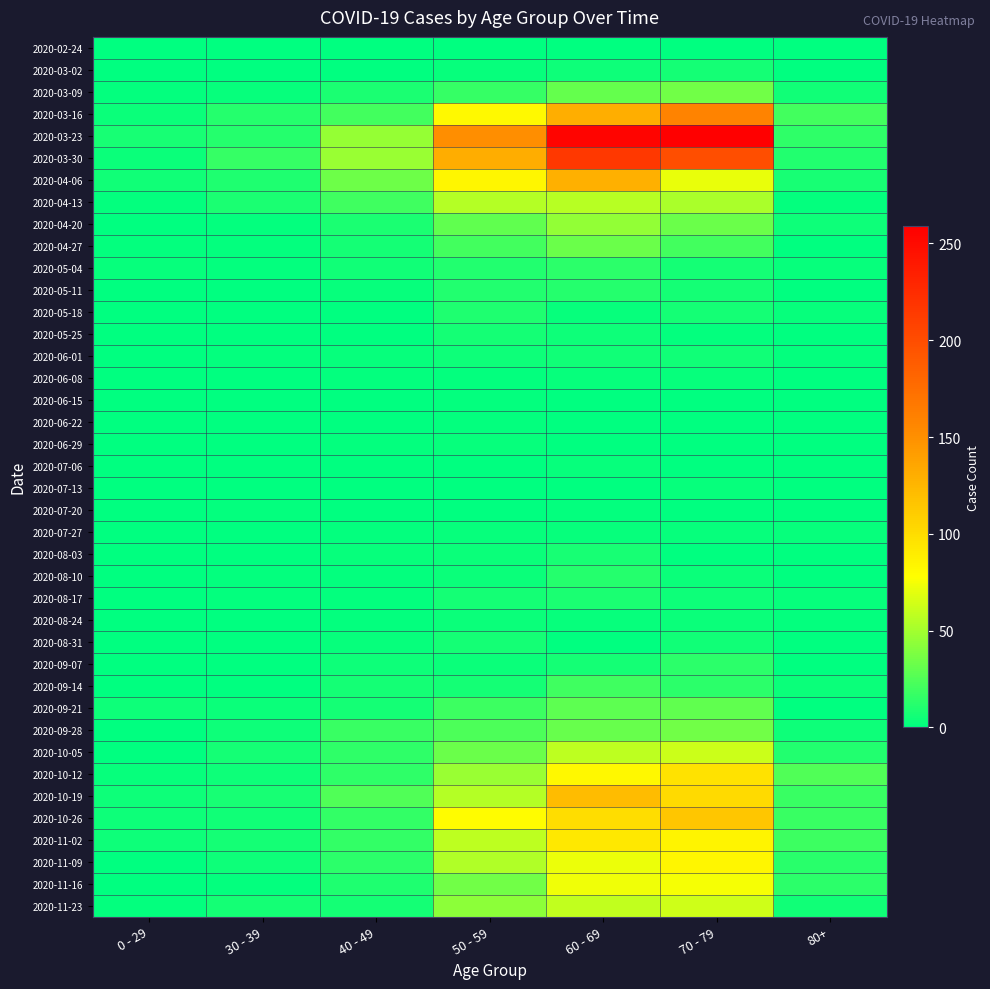

Reading left to right, transcribe all the data shown in this chart.

2020-02-24: 0 - 29=0	30 - 39=0	40 - 49=1	50 - 59=1	60 - 69=1	70 - 79=1	80+=0
2020-03-02: 0 - 29=0	30 - 39=1	40 - 49=1	50 - 59=3	60 - 69=5	70 - 79=7	80+=1
2020-03-09: 0 - 29=2	30 - 39=3	40 - 49=9	50 - 59=17	60 - 69=31	70 - 79=35	80+=6
2020-03-16: 0 - 29=4	30 - 39=12	40 - 49=21	50 - 59=81	60 - 69=130	70 - 79=158	80+=21
2020-03-23: 0 - 29=8	30 - 39=12	40 - 49=46	50 - 59=151	60 - 69=255	70 - 79=259	80+=15
2020-03-30: 0 - 29=4	30 - 39=17	40 - 49=47	50 - 59=131	60 - 69=216	70 - 79=199	80+=11
2020-04-06: 0 - 29=6	30 - 39=10	40 - 49=34	50 - 59=83	60 - 69=129	70 - 79=71	80+=8
2020-04-13: 0 - 29=2	30 - 39=9	40 - 49=20	50 - 59=55	60 - 69=56	70 - 79=52	80+=2
2020-04-20: 0 - 29=1	30 - 39=2	40 - 49=9	50 - 59=30	60 - 69=45	70 - 79=33	80+=5
2020-04-27: 0 - 29=2	30 - 39=2	40 - 49=7	50 - 59=21	60 - 69=33	70 - 79=21	80+=0
2020-05-04: 0 - 29=3	30 - 39=2	40 - 49=6	50 - 59=11	60 - 69=14	70 - 79=7	80+=3
2020-05-11: 0 - 29=1	30 - 39=0	40 - 49=3	50 - 59=11	60 - 69=12	70 - 79=7	80+=0
2020-05-18: 0 - 29=0	30 - 39=1	40 - 49=0	50 - 59=10	60 - 69=3	70 - 79=7	80+=3
2020-05-25: 0 - 29=0	30 - 39=0	40 - 49=1	50 - 59=7	60 - 69=5	70 - 79=2	80+=1
2020-06-01: 0 - 29=0	30 - 39=2	40 - 49=3	50 - 59=5	60 - 69=6	70 - 79=6	80+=2
2020-06-08: 0 - 29=0	30 - 39=0	40 - 49=2	50 - 59=2	60 - 69=3	70 - 79=3	80+=0
2020-06-15: 0 - 29=0	30 - 39=0	40 - 49=1	50 - 59=2	60 - 69=1	70 - 79=1	80+=1
2020-06-22: 0 - 29=1	30 - 39=0	40 - 49=1	50 - 59=2	60 - 69=0	70 - 79=1	80+=0
2020-06-29: 0 - 29=0	30 - 39=0	40 - 49=2	50 - 59=3	60 - 69=0	70 - 79=0	80+=0
2020-07-06: 0 - 29=0	30 - 39=1	40 - 49=1	50 - 59=1	60 - 69=3	70 - 79=0	80+=0
2020-07-13: 0 - 29=0	30 - 39=0	40 - 49=0	50 - 59=0	60 - 69=0	70 - 79=3	80+=0
2020-07-20: 0 - 29=1	30 - 39=2	40 - 49=1	50 - 59=1	60 - 69=2	70 - 79=1	80+=1
2020-07-27: 0 - 29=0	30 - 39=0	40 - 49=2	50 - 59=3	60 - 69=3	70 - 79=3	80+=3
2020-08-03: 0 - 29=1	30 - 39=0	40 - 49=3	50 - 59=4	60 - 69=8	70 - 79=1	80+=1
2020-08-10: 0 - 29=1	30 - 39=2	40 - 49=2	50 - 59=4	60 - 69=12	70 - 79=4	80+=1
2020-08-17: 0 - 29=0	30 - 39=2	40 - 49=2	50 - 59=7	60 - 69=9	70 - 79=5	80+=3
2020-08-24: 0 - 29=0	30 - 39=0	40 - 49=2	50 - 59=4	60 - 69=3	70 - 79=4	80+=2
2020-08-31: 0 - 29=0	30 - 39=0	40 - 49=3	50 - 59=7	60 - 69=1	70 - 79=6	80+=0
2020-09-07: 0 - 29=0	30 - 39=1	40 - 49=5	50 - 59=4	60 - 69=7	70 - 79=14	80+=0
2020-09-14: 0 - 29=1	30 - 39=1	40 - 49=7	50 - 59=7	60 - 69=20	70 - 79=14	80+=4
2020-09-21: 0 - 29=5	30 - 39=4	40 - 49=7	50 - 59=19	60 - 69=29	70 - 79=30	80+=1
2020-09-28: 0 - 29=0	30 - 39=5	40 - 49=18	50 - 59=24	60 - 69=32	70 - 79=35	80+=5
2020-10-05: 0 - 29=1	30 - 39=7	40 - 49=15	50 - 59=33	60 - 69=58	70 - 79=62	80+=11
2020-10-12: 0 - 29=3	30 - 39=5	40 - 49=15	50 - 59=47	60 - 69=82	70 - 79=97	80+=25
2020-10-19: 0 - 29=5	30 - 39=8	40 - 49=25	50 - 59=55	60 - 69=121	70 - 79=102	80+=18
2020-10-26: 0 - 29=5	30 - 39=6	40 - 49=16	50 - 59=79	60 - 69=100	70 - 79=115	80+=18
2020-11-02: 0 - 29=5	30 - 39=7	40 - 49=16	50 - 59=58	60 - 69=93	70 - 79=84	80+=19
2020-11-09: 0 - 29=1	30 - 39=5	40 - 49=14	50 - 59=54	60 - 69=72	70 - 79=83	80+=13
2020-11-16: 0 - 29=0	30 - 39=2	40 - 49=10	50 - 59=35	60 - 69=73	70 - 79=75	80+=14
2020-11-23: 0 - 29=2	30 - 39=7	40 - 49=7	50 - 59=43	60 - 69=59	70 - 79=63	80+=6